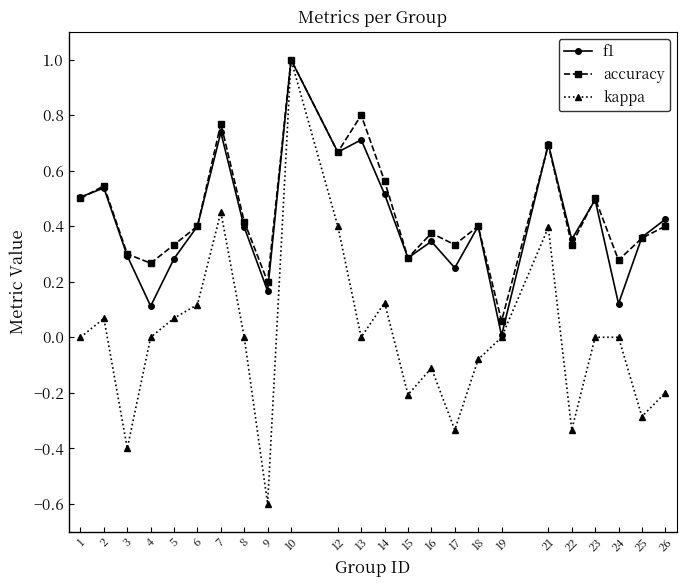

At which category is the sum across all series the highest?

10